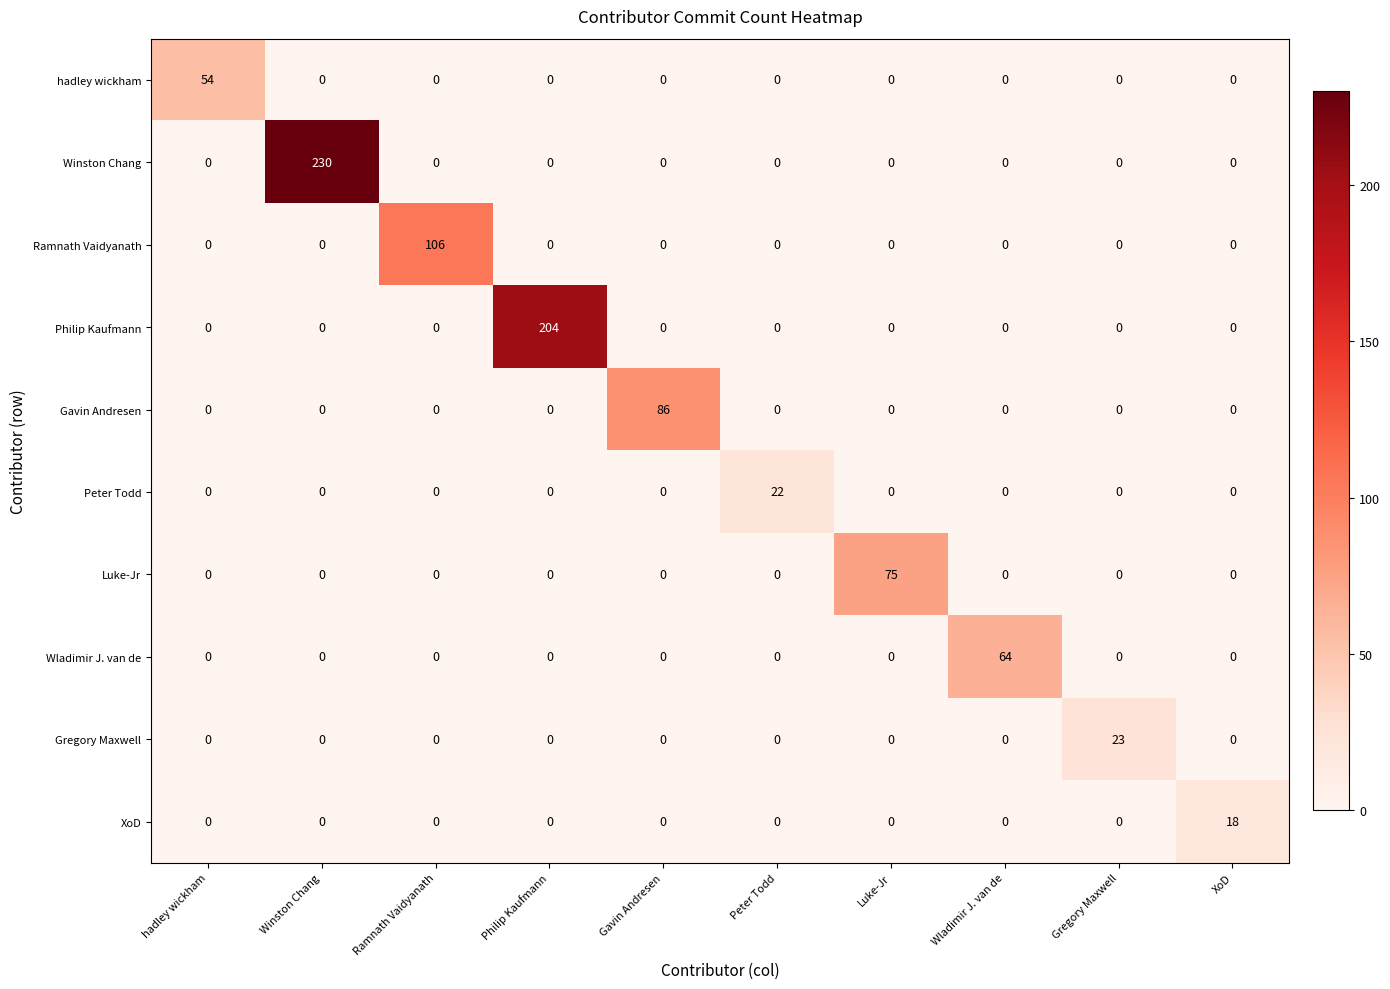

What is the sum of all XoD values?

18